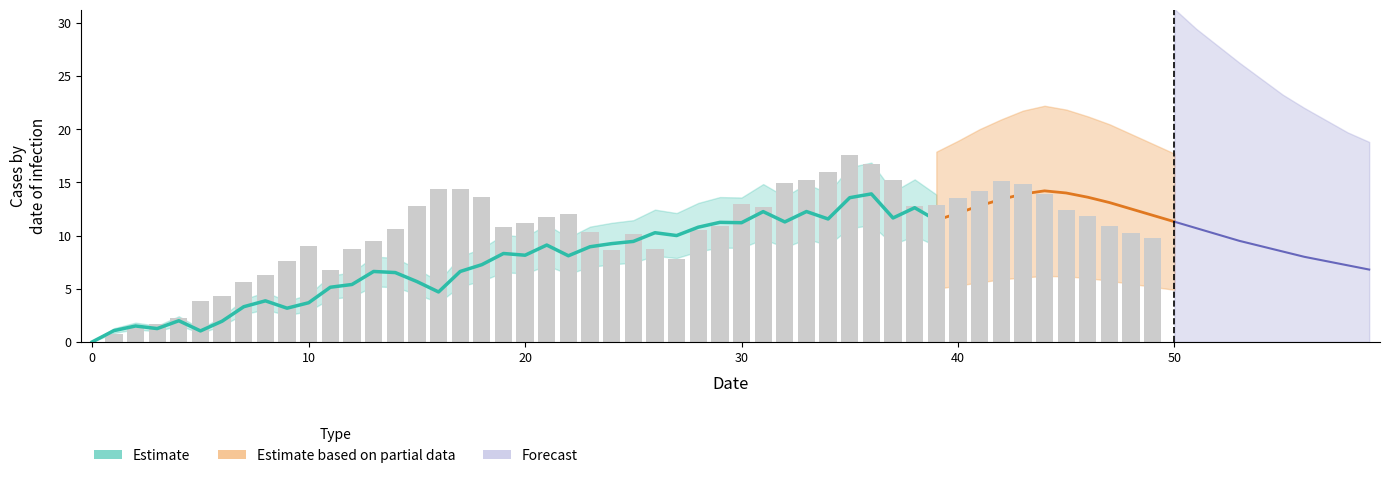

True or false: col_1 (bars) has a value of 13.0 at 30.

True